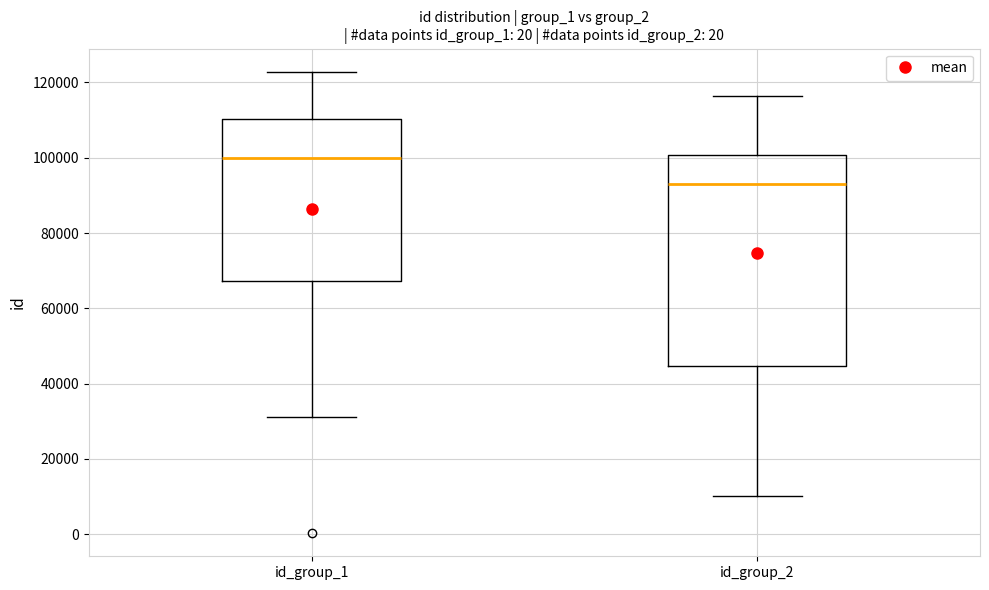

Reading left to right, transcribe this box plot: for each box, give where its median line is, the range the box spans, and where its two whiskers end, as read against the y-axis. The values are not printed on the chart, so give them approximately, as read against the axis.

id_group_1: median 100000, box 68000 to 110000, whiskers 32000 to 122000
id_group_2: median 94000, box 44000 to 100000, whiskers 10000 to 116000